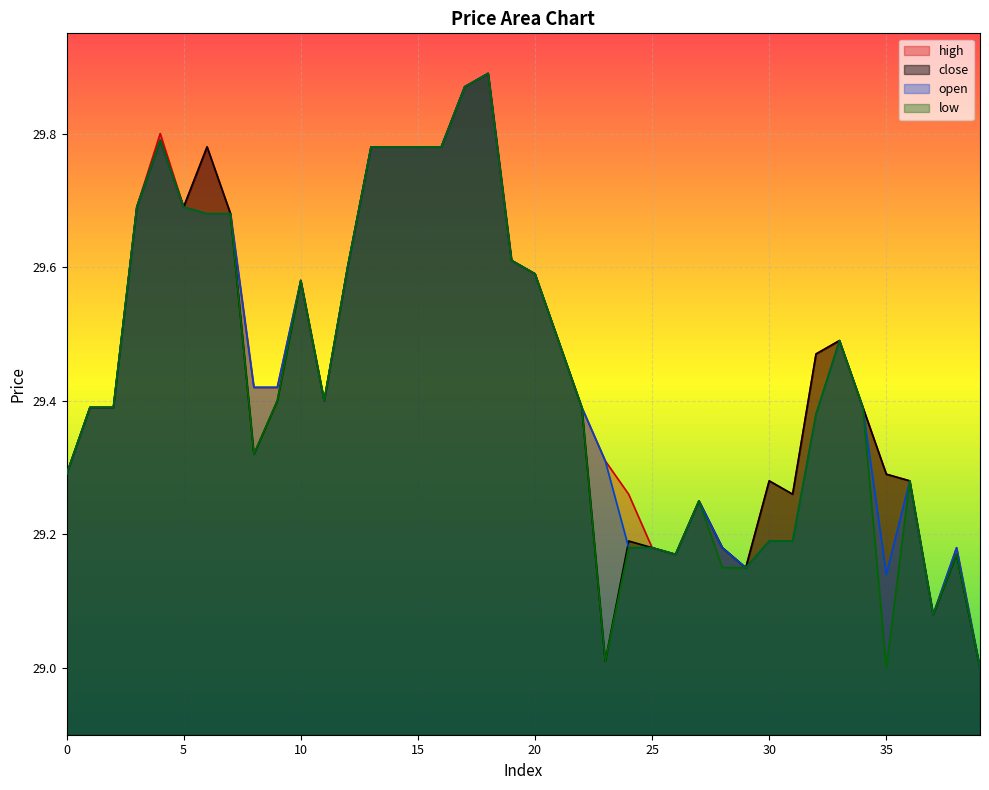

Reading left to right, transcribe all the data shown in this chart.

high: 0=29.3	1=29.4	2=29.4	3=29.7	4=29.8	5=29.7	6=29.8	7=29.7	8=29.4	9=29.4	10=29.6	11=29.4	12=29.6	13=29.8	14=29.8	15=29.8	16=29.8	17=29.9	18=29.9	19=29.6	20=29.6	21=29.5	22=29.4	23=29.3	24=29.3	25=29.2	26=29.2	27=29.2	28=29.2	29=29.1	30=29.3	31=29.3	32=29.5	33=29.5	34=29.4	35=29.3	36=29.3	37=29.1	38=29.2	39=29.0
close: 0=29.3	1=29.4	2=29.4	3=29.7	4=29.8	5=29.7	6=29.8	7=29.7	8=29.3	9=29.4	10=29.6	11=29.4	12=29.6	13=29.8	14=29.8	15=29.8	16=29.8	17=29.9	18=29.9	19=29.6	20=29.6	21=29.5	22=29.4	23=29.0	24=29.2	25=29.2	26=29.2	27=29.2	28=29.2	29=29.1	30=29.3	31=29.3	32=29.5	33=29.5	34=29.4	35=29.3	36=29.3	37=29.1	38=29.2	39=29.0
open: 0=29.3	1=29.4	2=29.4	3=29.7	4=29.8	5=29.7	6=29.7	7=29.7	8=29.4	9=29.4	10=29.6	11=29.4	12=29.6	13=29.8	14=29.8	15=29.8	16=29.8	17=29.9	18=29.9	19=29.6	20=29.6	21=29.5	22=29.4	23=29.3	24=29.2	25=29.2	26=29.2	27=29.2	28=29.2	29=29.1	30=29.2	31=29.2	32=29.4	33=29.5	34=29.4	35=29.1	36=29.3	37=29.1	38=29.2	39=29.0
low: 0=29.3	1=29.4	2=29.4	3=29.7	4=29.8	5=29.7	6=29.7	7=29.7	8=29.3	9=29.4	10=29.6	11=29.4	12=29.6	13=29.8	14=29.8	15=29.8	16=29.8	17=29.9	18=29.9	19=29.6	20=29.6	21=29.5	22=29.4	23=29.0	24=29.2	25=29.2	26=29.2	27=29.2	28=29.1	29=29.1	30=29.2	31=29.2	32=29.4	33=29.5	34=29.4	35=29.0	36=29.3	37=29.1	38=29.2	39=29.0